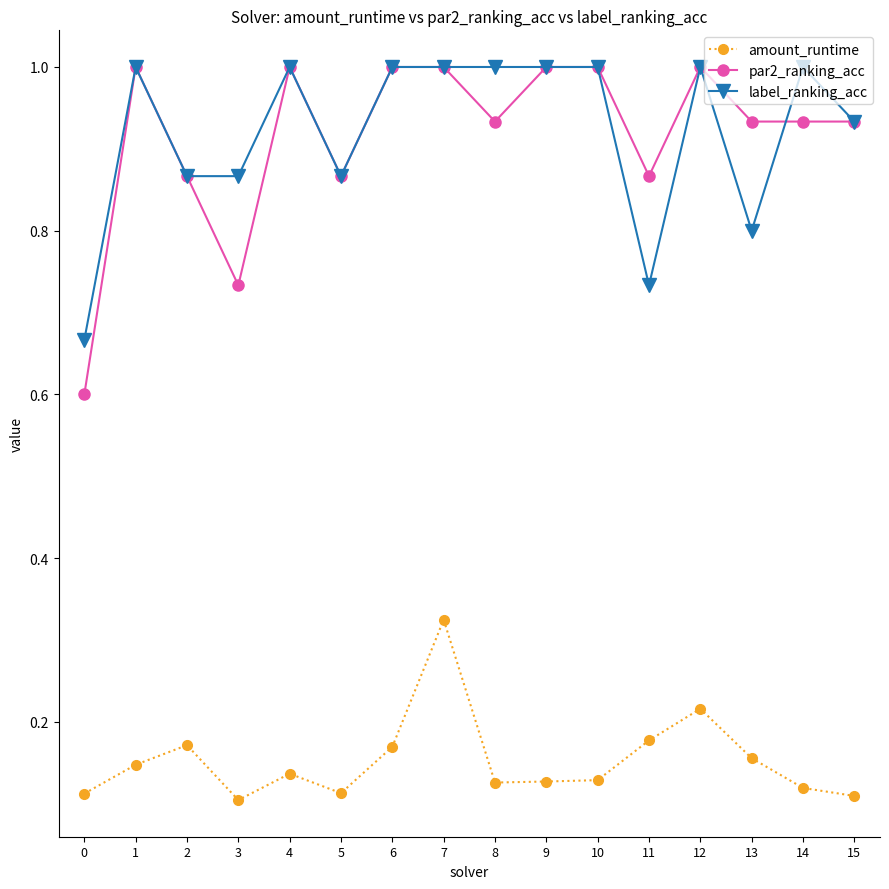

What is the value of the par2_ranking_acc point at the 11th from the left?

1.0